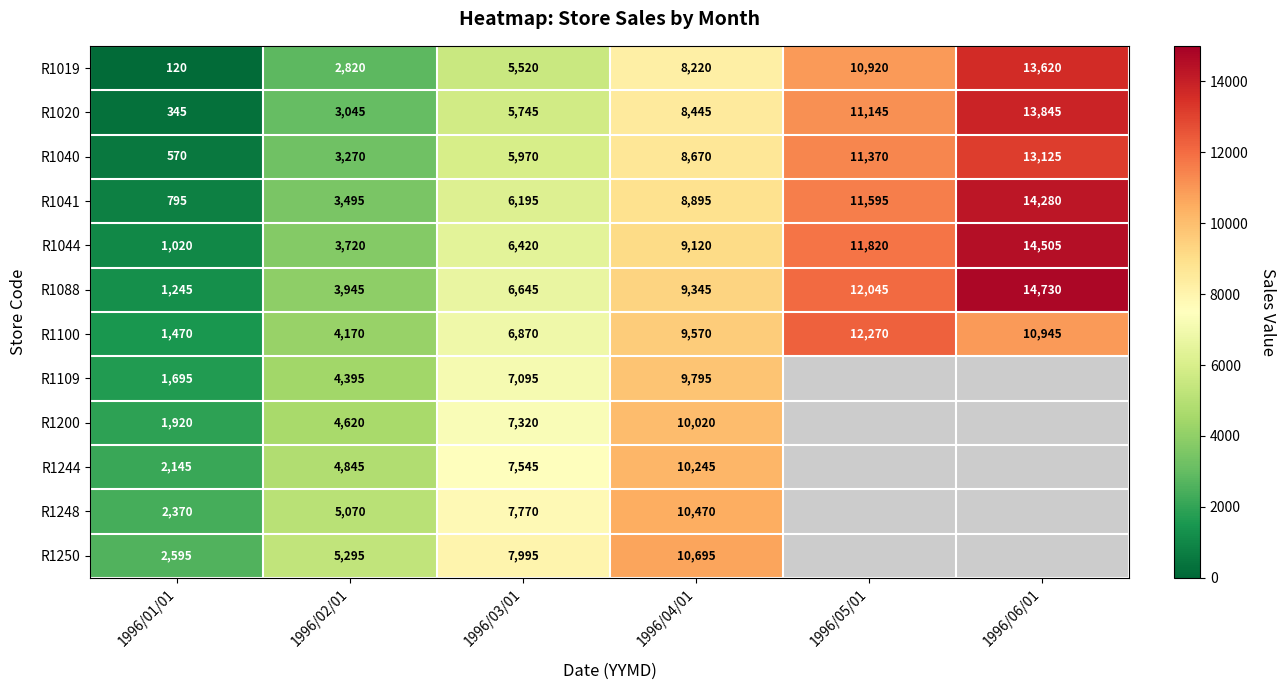

What is the difference between the R1019 values at 1996/06/01 and 1996/02/01?

10800